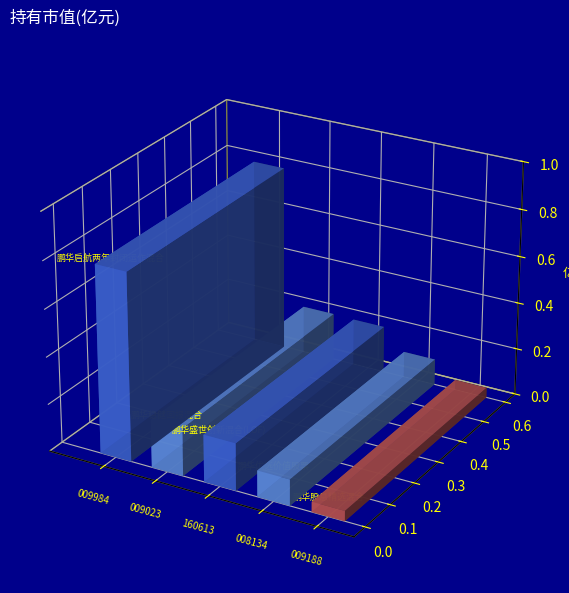

How many series are shown in this chart?

1